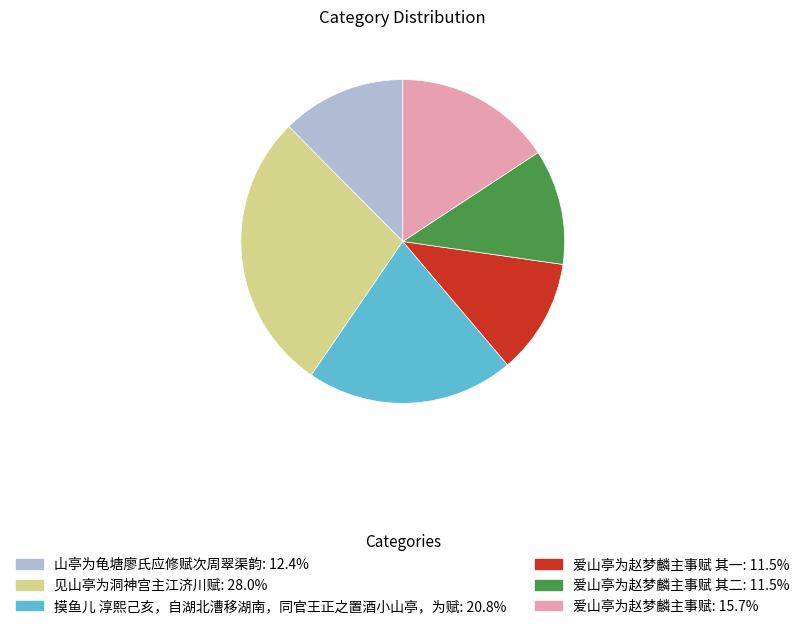

Do 见山亭为洞神宫主江济川赋: 28.0% and 摸鱼儿 淳熙己亥，自湖北漕移湖南，同官王正之置酒小山亭，为赋: 20.8% together represent more than half of the pie?

No